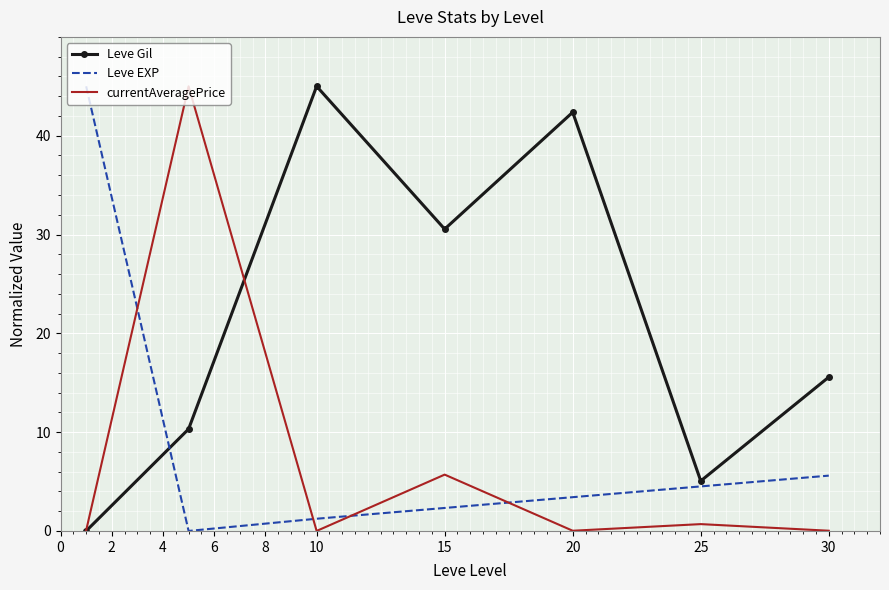

Which series ends up on top after the final intersection of Leve Gil and currentAveragePrice?

Leve Gil